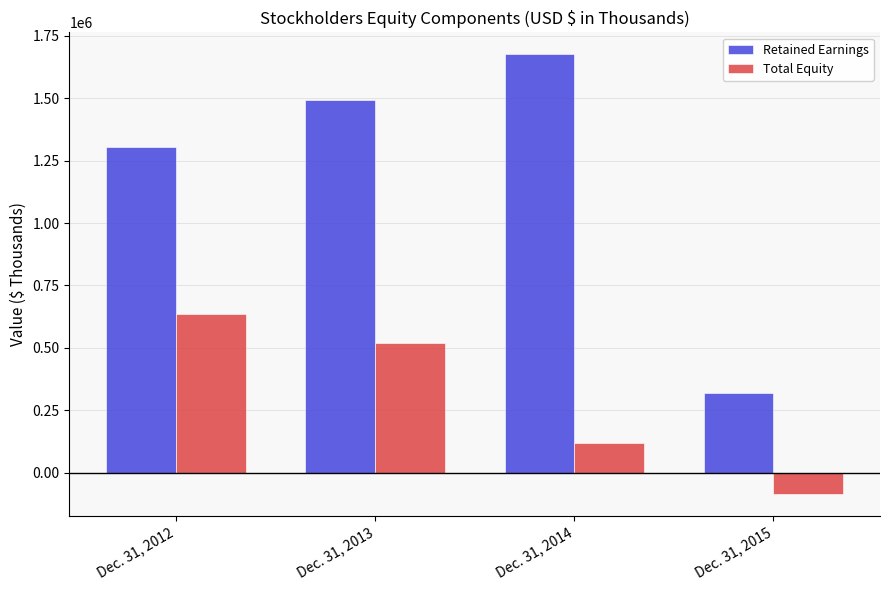

What is the value of the Retained Earnings bar at the 2nd from the left?

1493393